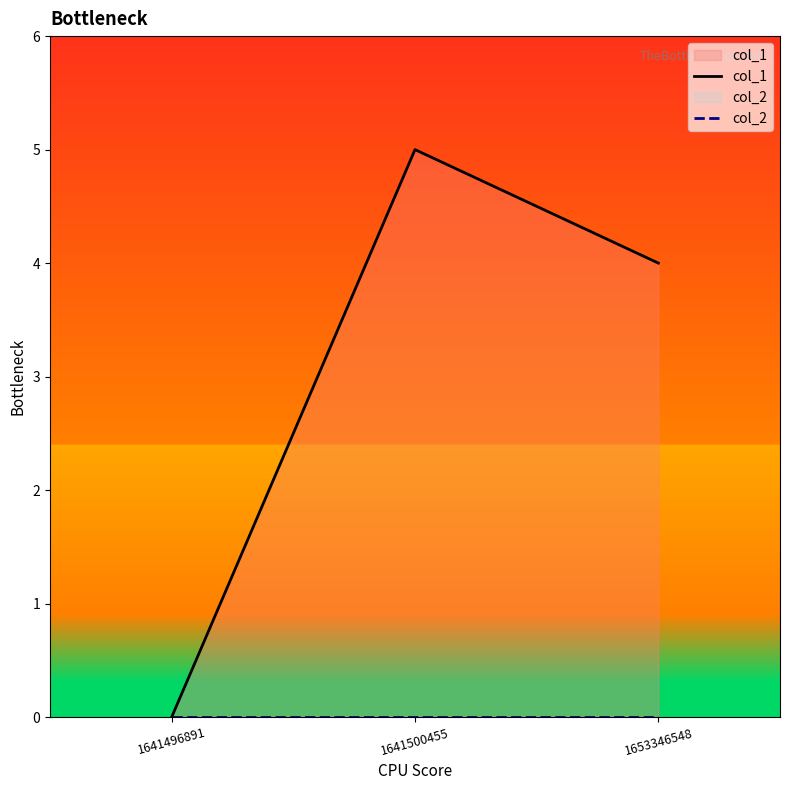

How many lines are shown in the chart?

2